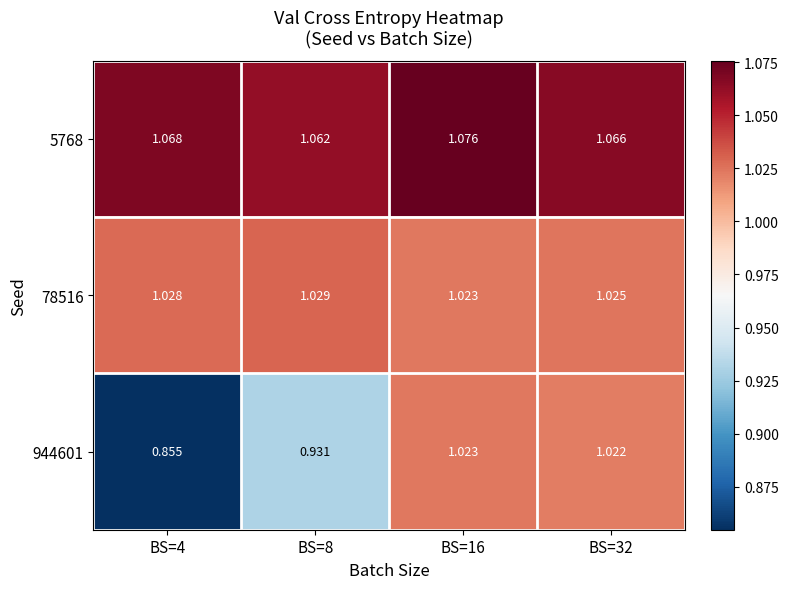

Is the value of 5768 at BS=32 greater than the value of 944601 at BS=16?

Yes